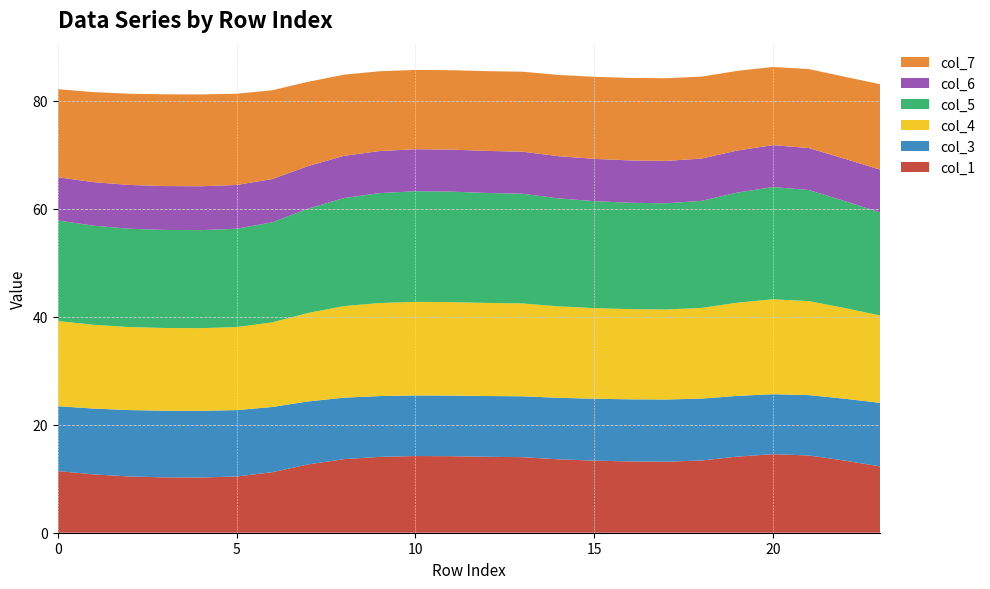

Reading left to right, extract all data points from this chart.

col_1: 0=11.4	1=10.8	2=10.4	3=10.3	4=10.2	5=10.4	6=11.2	7=12.7	8=13.6	9=14.0	10=14.2	11=14.2	12=14.1	13=14.0	14=13.6	15=13.3	16=13.2	17=13.2	18=13.4	19=14.1	20=14.5	21=14.3	22=13.4	23=12.3
col_3: 0=12.0	1=12.2	2=12.3	3=12.3	4=12.4	5=12.3	6=12.1	7=11.7	8=11.4	9=11.3	10=11.2	11=11.2	12=11.3	13=11.3	14=11.4	15=11.5	16=11.5	17=11.5	18=11.5	19=11.2	20=11.1	21=11.2	22=11.5	23=11.8
col_4: 0=15.8	1=15.5	2=15.4	3=15.3	4=15.3	5=15.4	6=15.7	7=16.4	8=17.0	9=17.2	10=17.3	11=17.3	12=17.2	13=17.2	14=16.9	15=16.8	16=16.7	17=16.7	18=16.8	19=17.3	20=17.6	21=17.4	22=16.8	23=16.2
col_5: 0=18.6	1=18.4	2=18.2	3=18.2	4=18.2	5=18.2	6=18.5	7=19.3	8=20.0	9=20.4	10=20.5	11=20.5	12=20.4	13=20.3	14=20.0	15=19.8	16=19.7	17=19.7	18=19.8	19=20.4	20=20.8	21=20.6	22=19.8	23=19.1
col_6: 0=8.0	1=8.1	2=8.1	3=8.1	4=8.1	5=8.1	6=8.0	7=7.9	8=7.8	9=7.8	10=7.8	11=7.8	12=7.8	13=7.8	14=7.8	15=7.8	16=7.8	17=7.8	18=7.8	19=7.8	20=7.8	21=7.8	22=7.8	23=7.9
col_7: 0=16.3	1=16.7	2=16.9	3=17.0	4=17.0	5=16.9	6=16.4	7=15.6	8=15.0	9=14.8	10=14.7	11=14.7	12=14.8	13=14.8	14=15.0	15=15.2	16=15.3	17=15.3	18=15.2	19=14.8	20=14.5	21=14.6	22=15.2	23=15.8